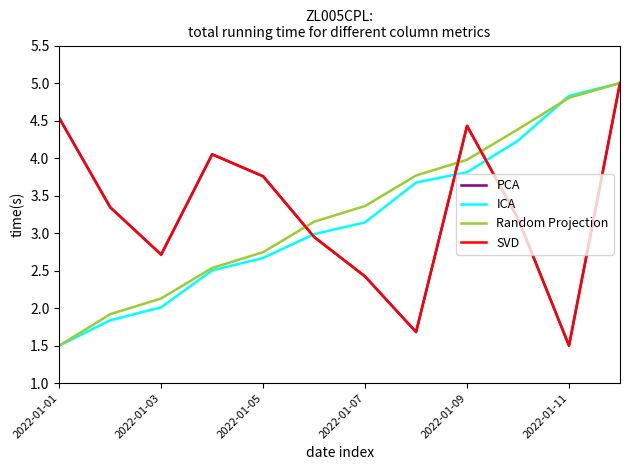

What is the average value of the ICA series?

3.2